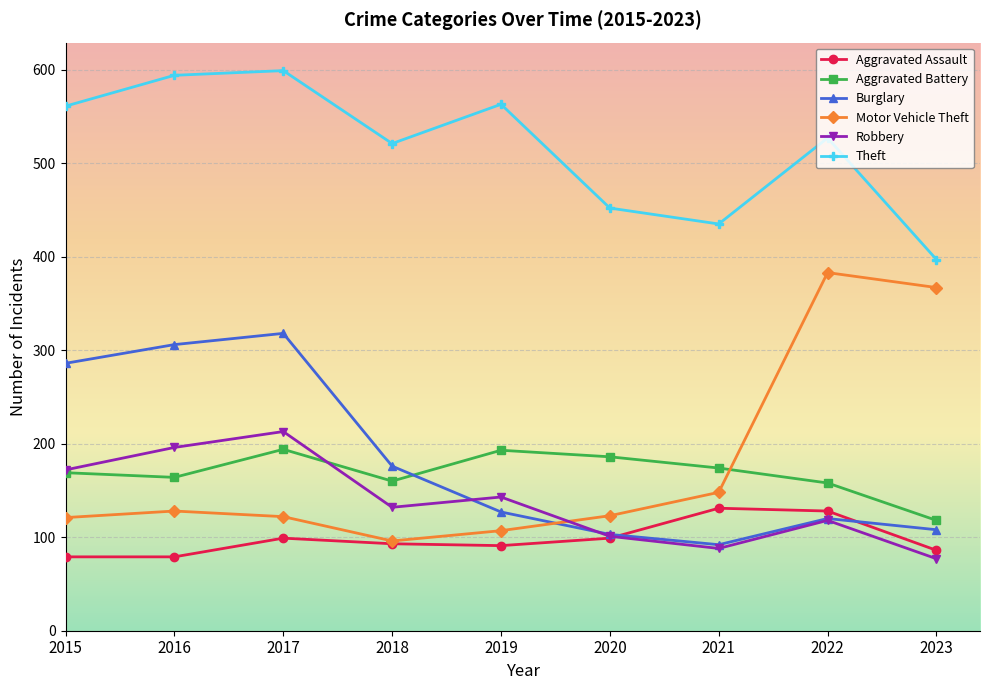

What is the maximum value for Motor Vehicle Theft?

383